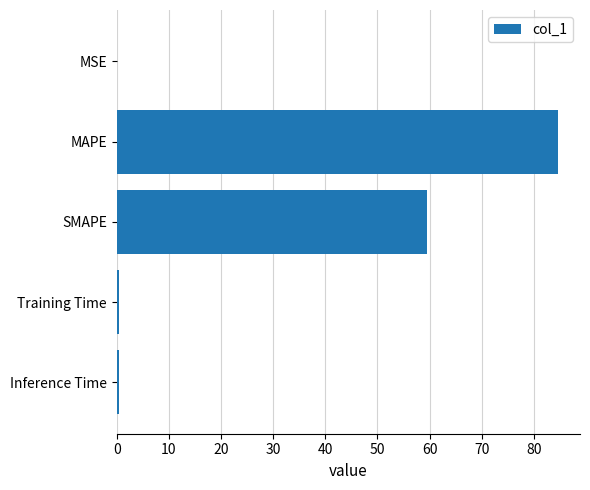

What is the change in value from MAPE to SMAPE?

-25.2